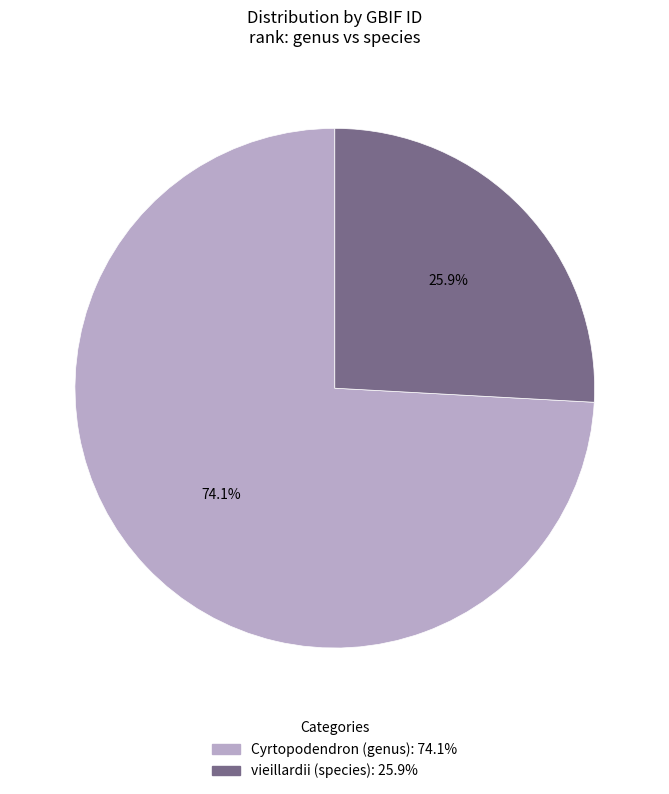

Is it true that Cyrtopodendron (genus) is 74% of the pie?

True